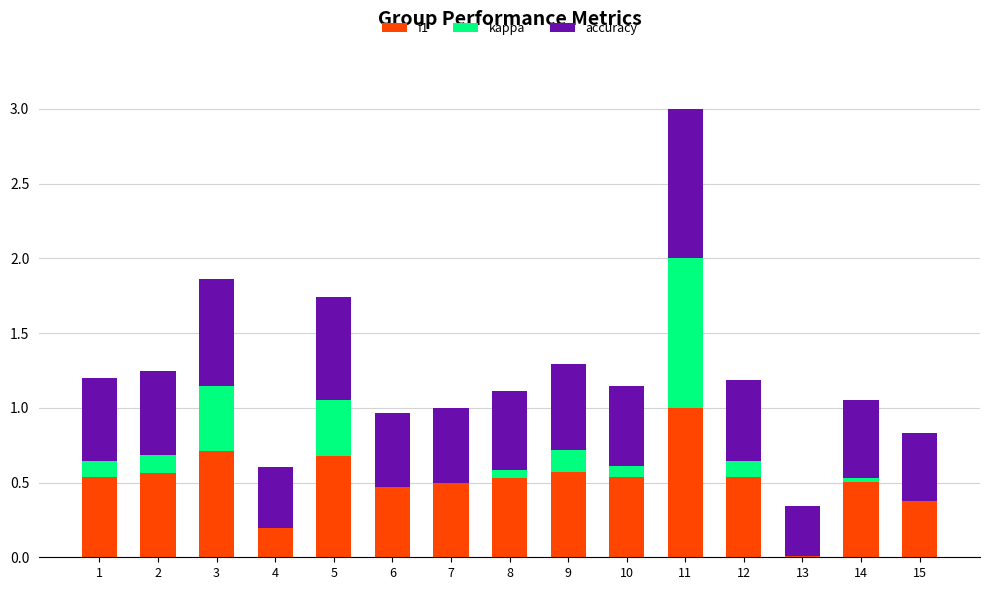

At which label is f1 closest to 0?

13